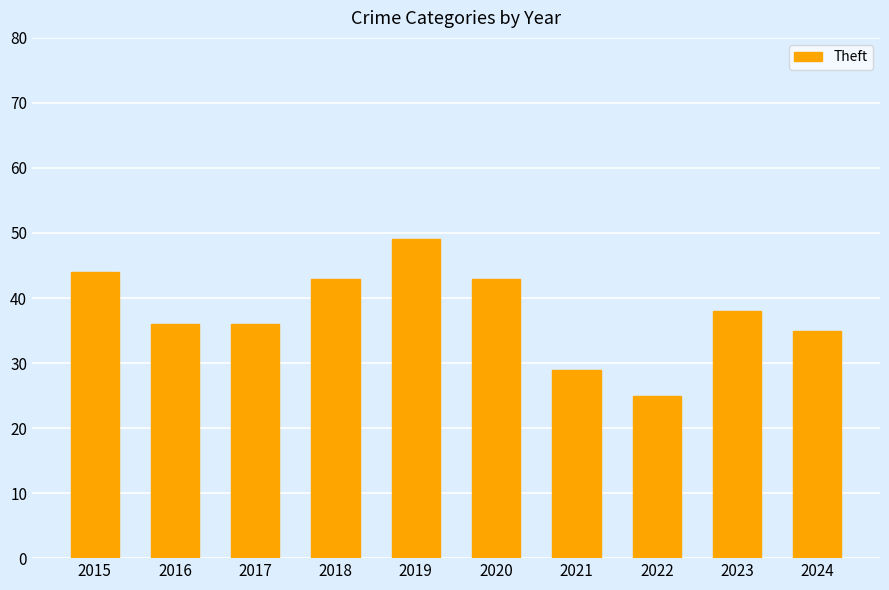

Reading right to left, what are all the values shown in this chart?

2024=35	2023=38	2022=25	2021=29	2020=43	2019=49	2018=43	2017=36	2016=36	2015=44